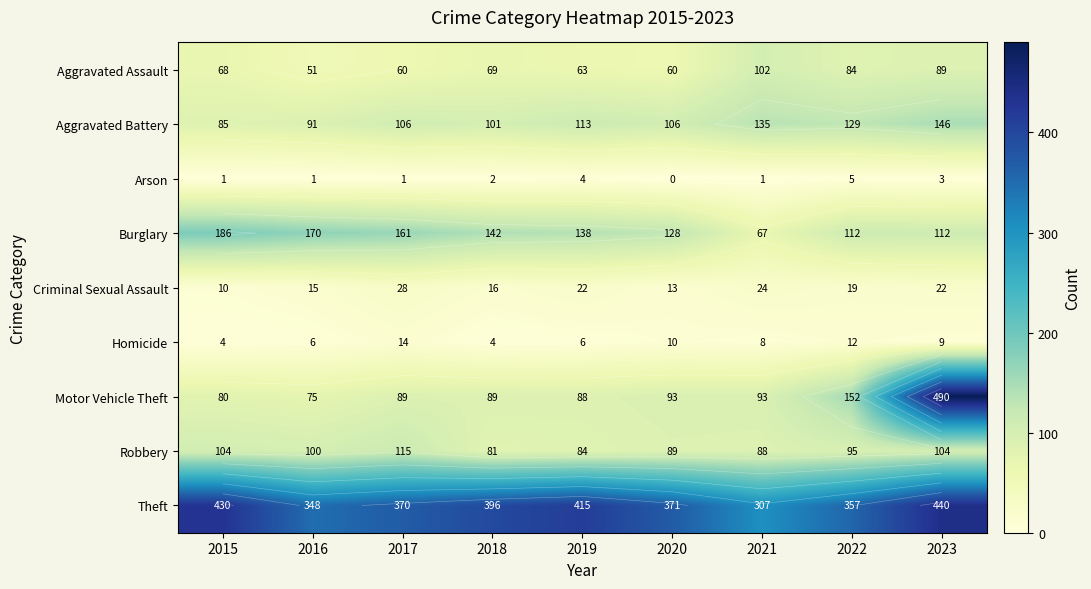

How many values in the Theft series exceed 371?

4